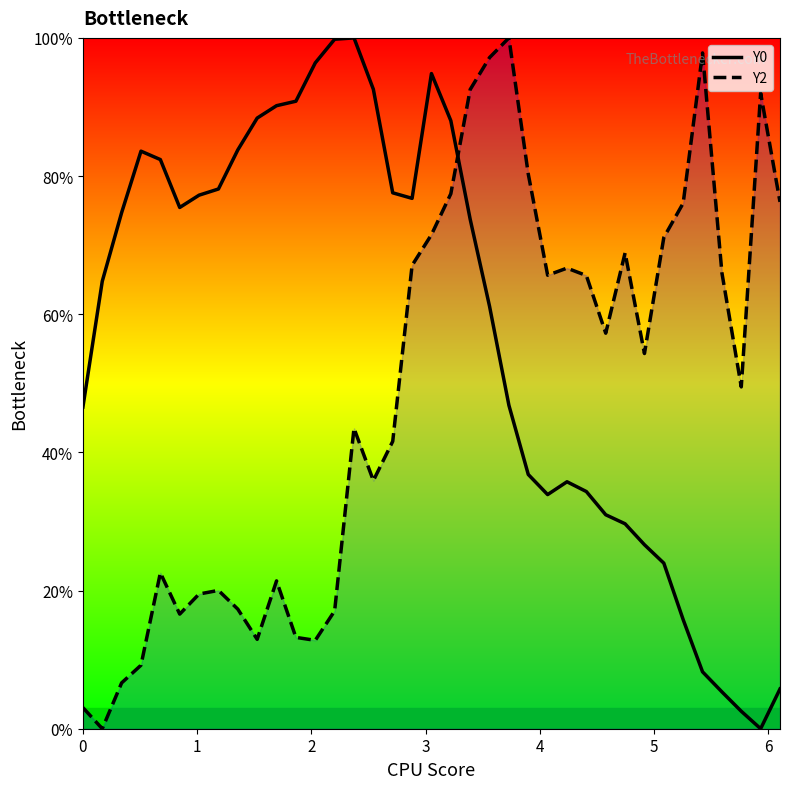

In Y2, how many points are lower than both neighbors (excluding endpoints)?

9